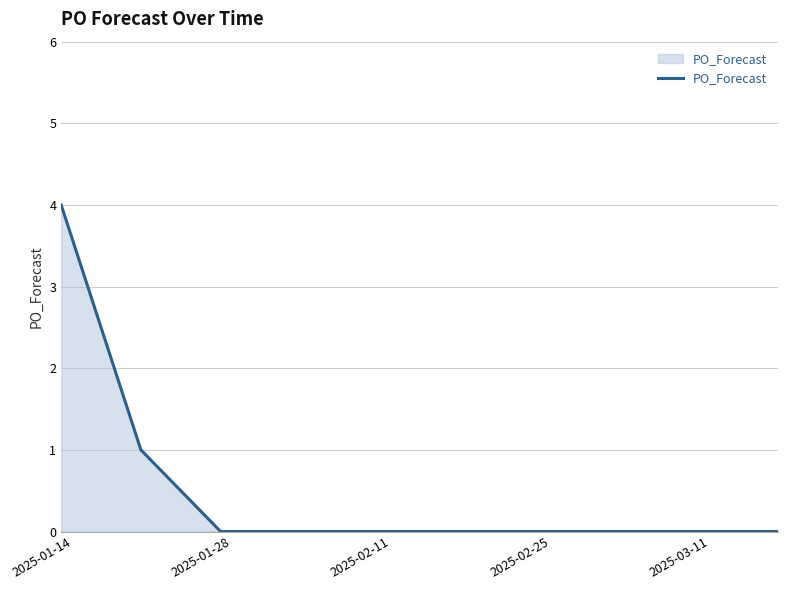

What is the greatest value displayed?

4